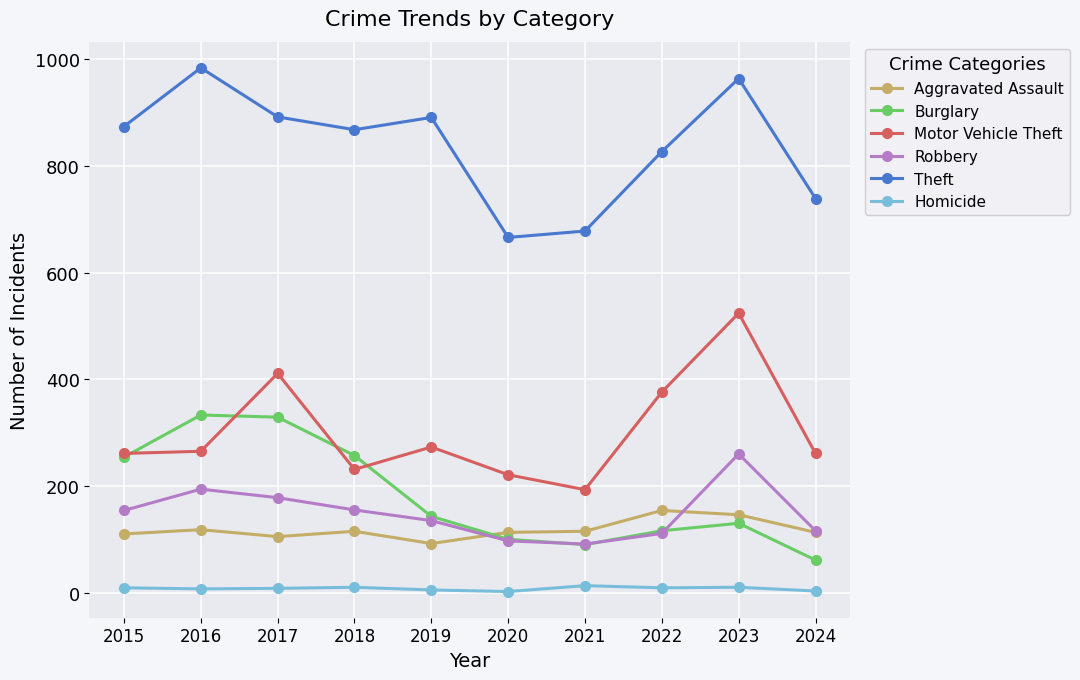

At which label does Aggravated Assault first exceed 115?

2016